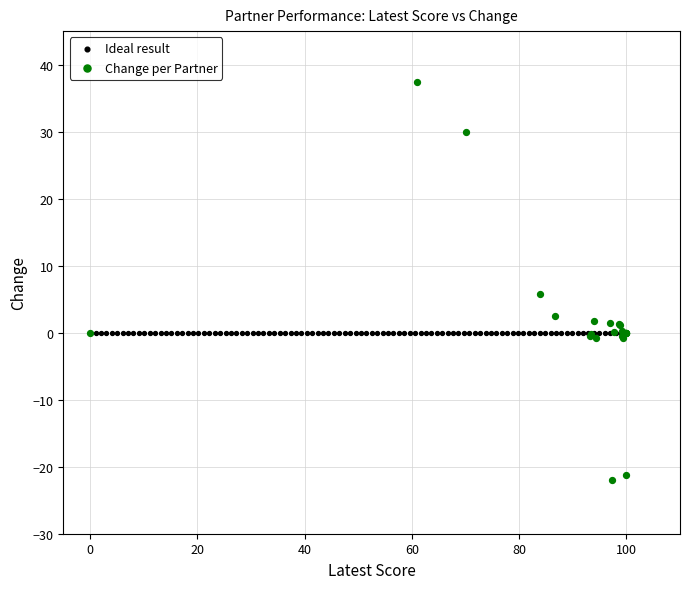

Which series reaches the minimum Y coordinate?

Change per Partner